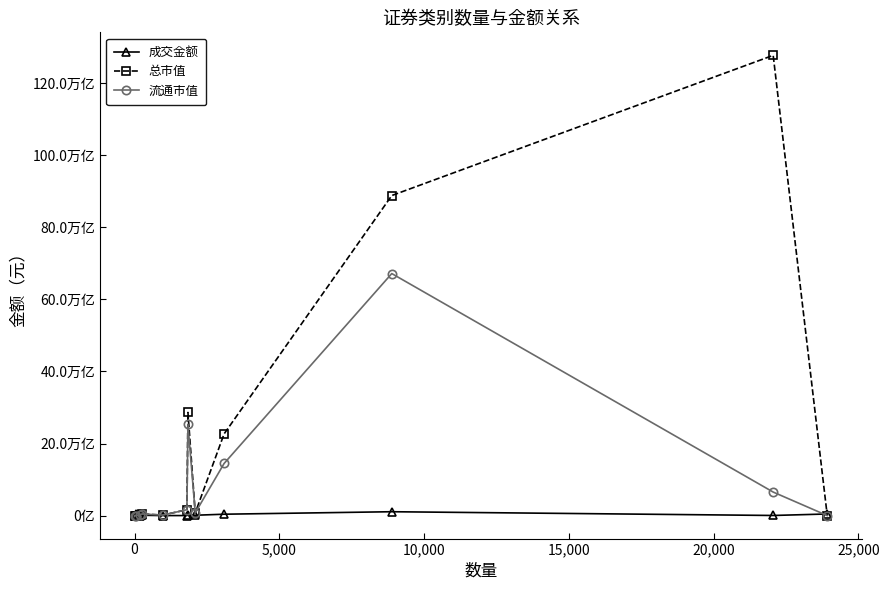

Is this an area chart (filled region under the line)?

No